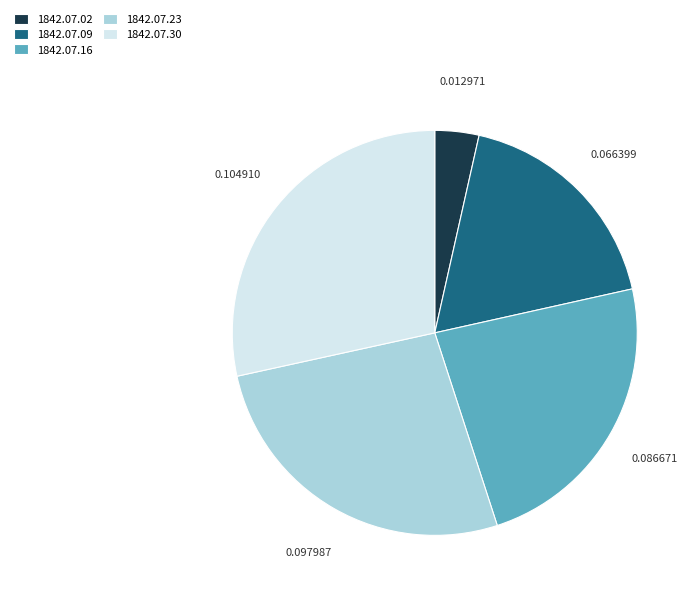

True or false: 1842.07.23 accounts for 27% of the total.

True